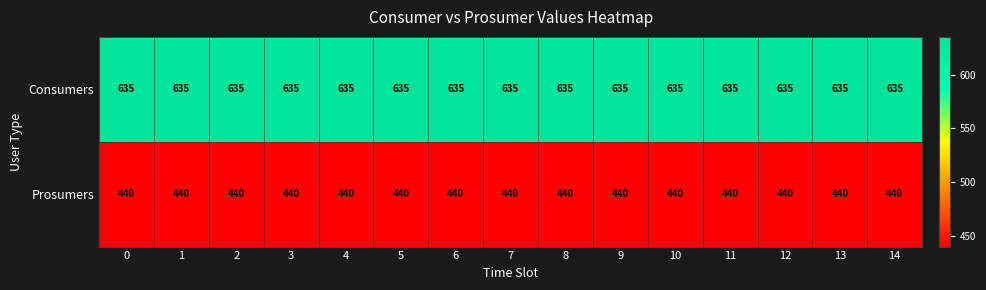

What is the spread (max minus min) of values at 6?

195